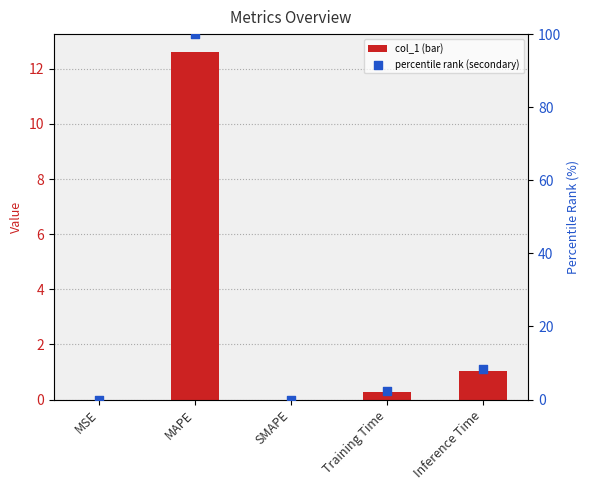

What are all the series names shown in the legend?

col_1, percentile rank